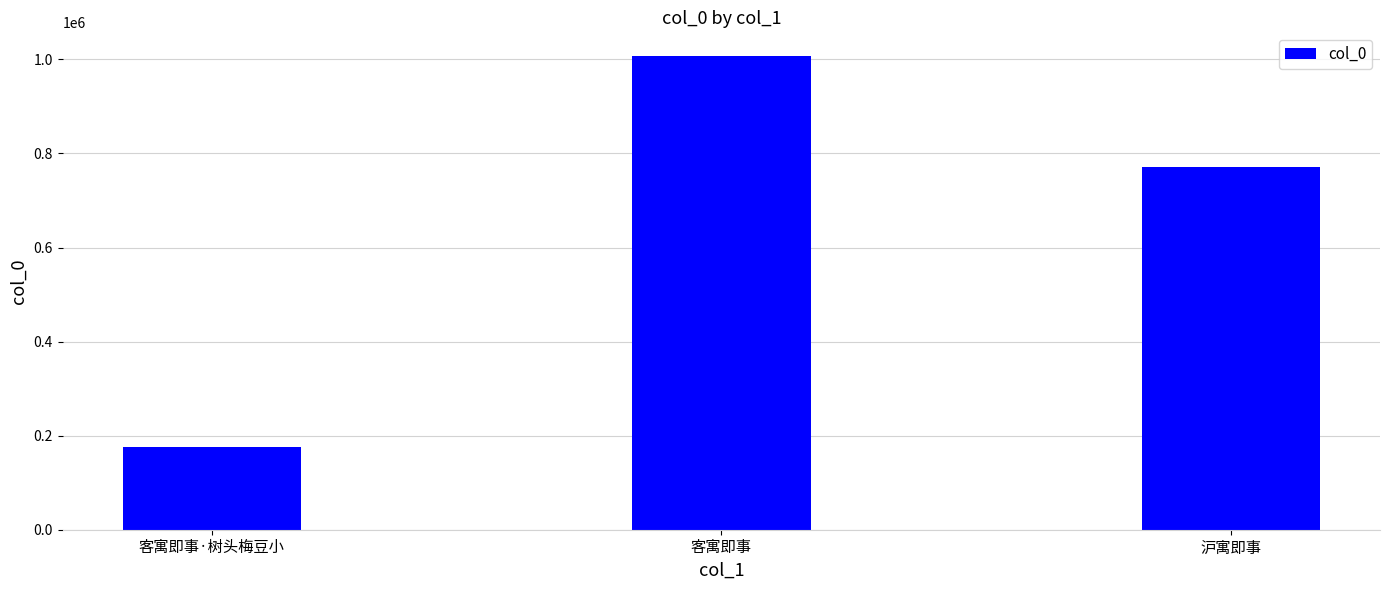

Reading left to right, what are all the values shown in this chart?

客寓即事·树头梅豆小=176852	客寓即事=1007258	沪寓即事=770306